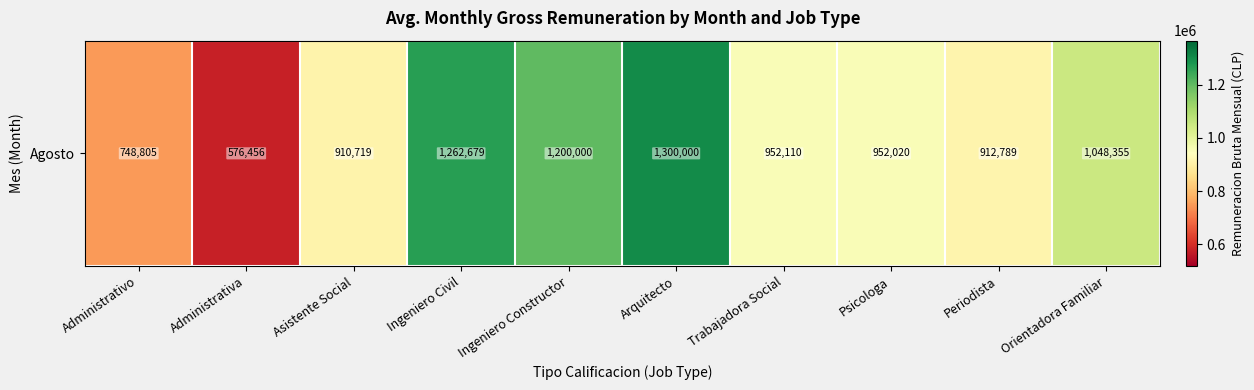

What is the minimum value shown in the chart?

576456